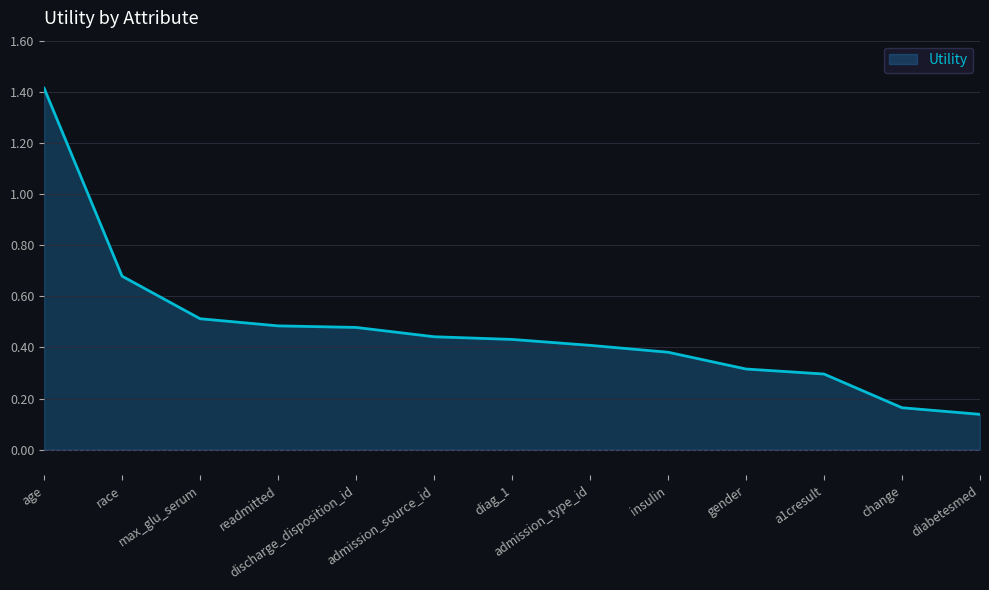

What is the change in value from max_glu_serum to change?

-0.3